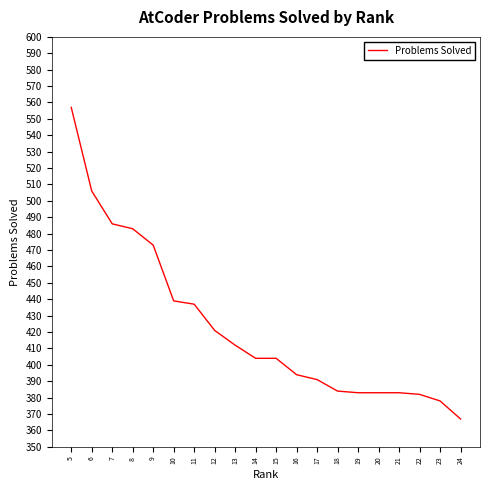

The chart shows a value of 695 at 13. True or false?

False